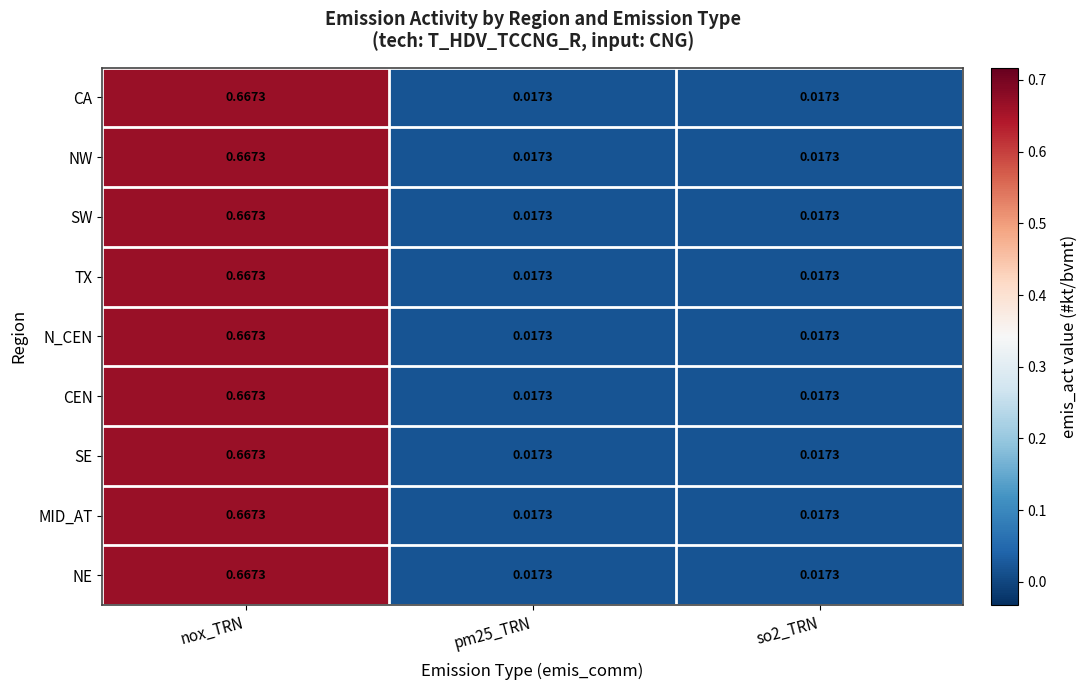

Is the value of MID_AT at pm25_TRN greater than the value of NW at nox_TRN?

No